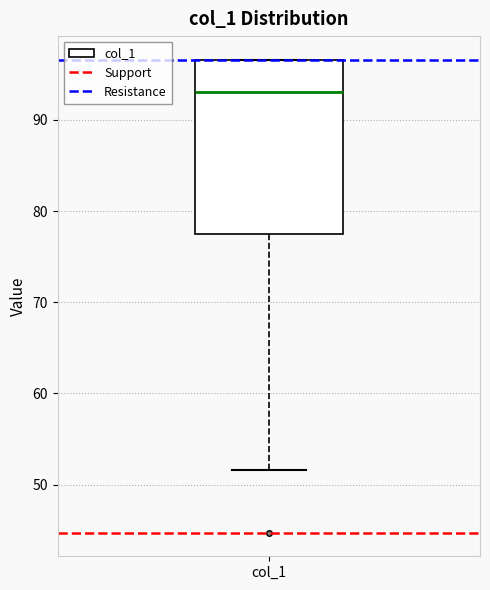

Transcribe this box plot: give where the median line is, the range the box spans, and where the two whiskers end, as read against the y-axis. The values are not printed on the chart, so give them approximately, as read against the axis.

median 93, box 77 to 97, whiskers 52 to 97